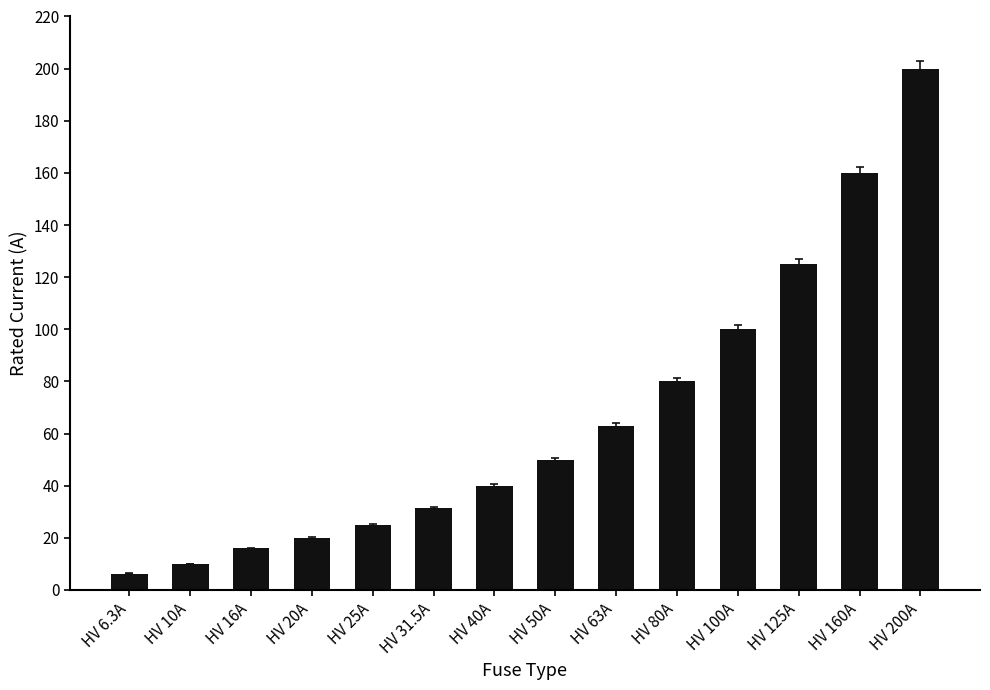

Rank the categories by value from lowest to highest.

HV 6.3A, HV 10A, HV 16A, HV 20A, HV 25A, HV 31.5A, HV 40A, HV 50A, HV 63A, HV 80A, HV 100A, HV 125A, HV 160A, HV 200A